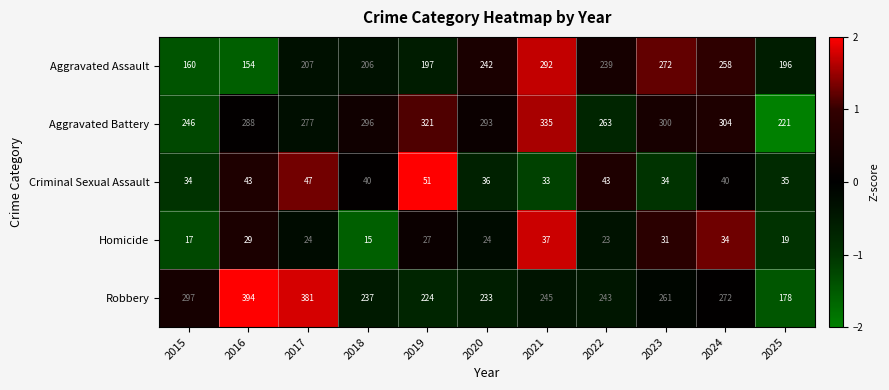

Which series changed the most between 2017 and 2023?

Robbery